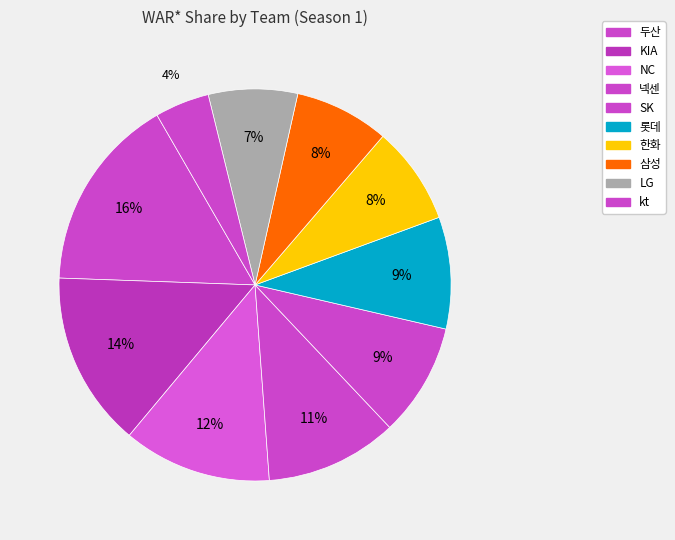

What is the smallest slice in the pie chart?

kt